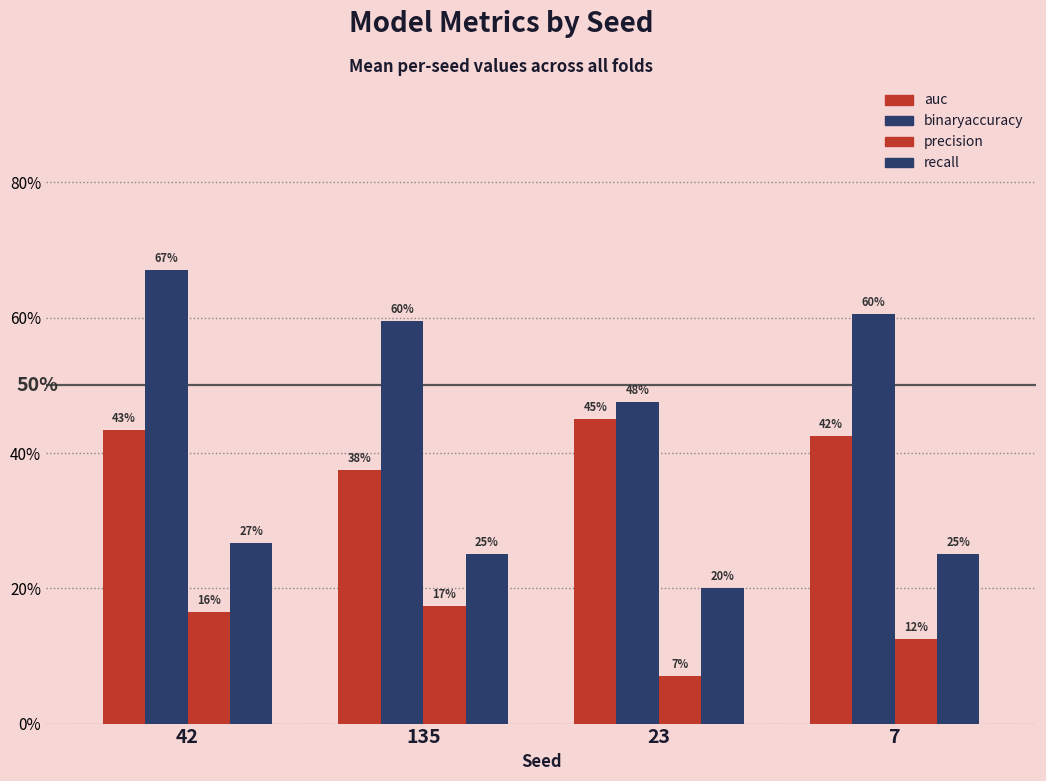

Are the bars grouped side by side (vs. stacked)?

Yes